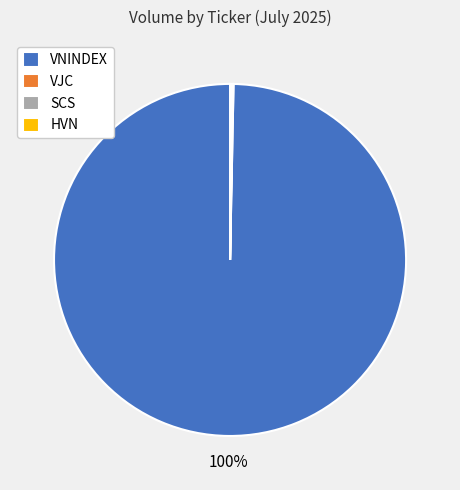

To the nearest percent, what is the average slice percentage?

25%